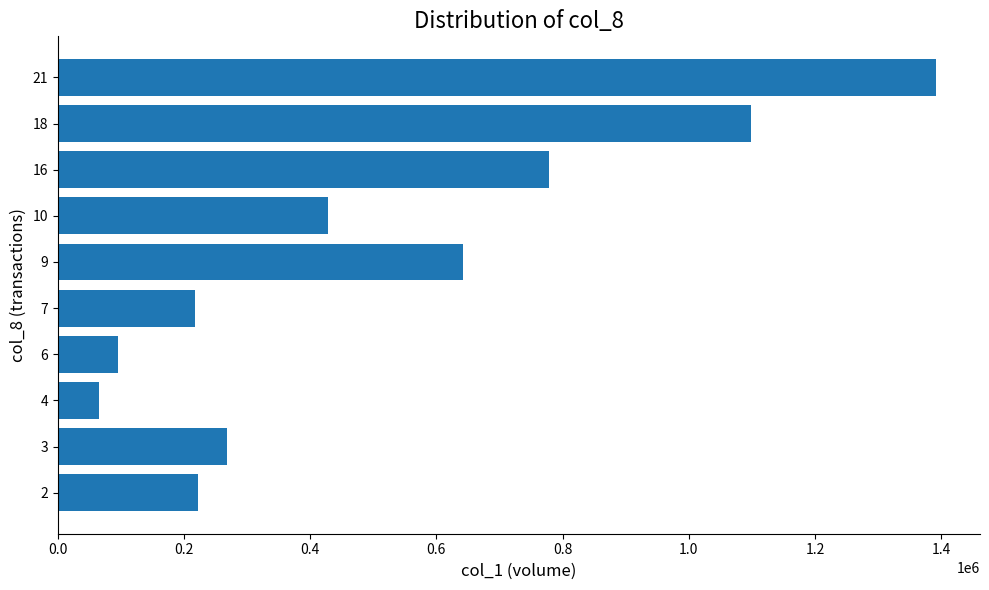

Which has a higher value, 7 or 3?

3